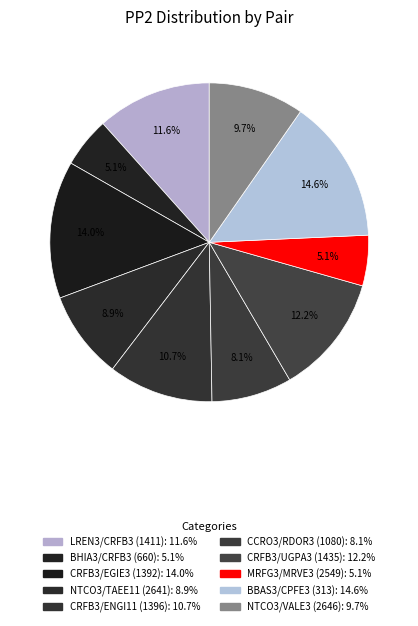

Does CRFB3/UGPA3 (1435) account for over 50% of the chart?

No